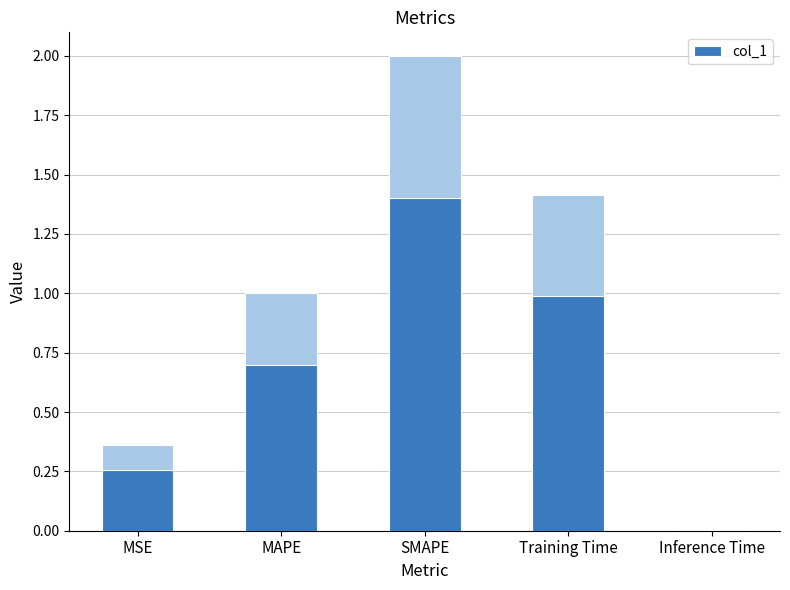

What is the average value?

0.7